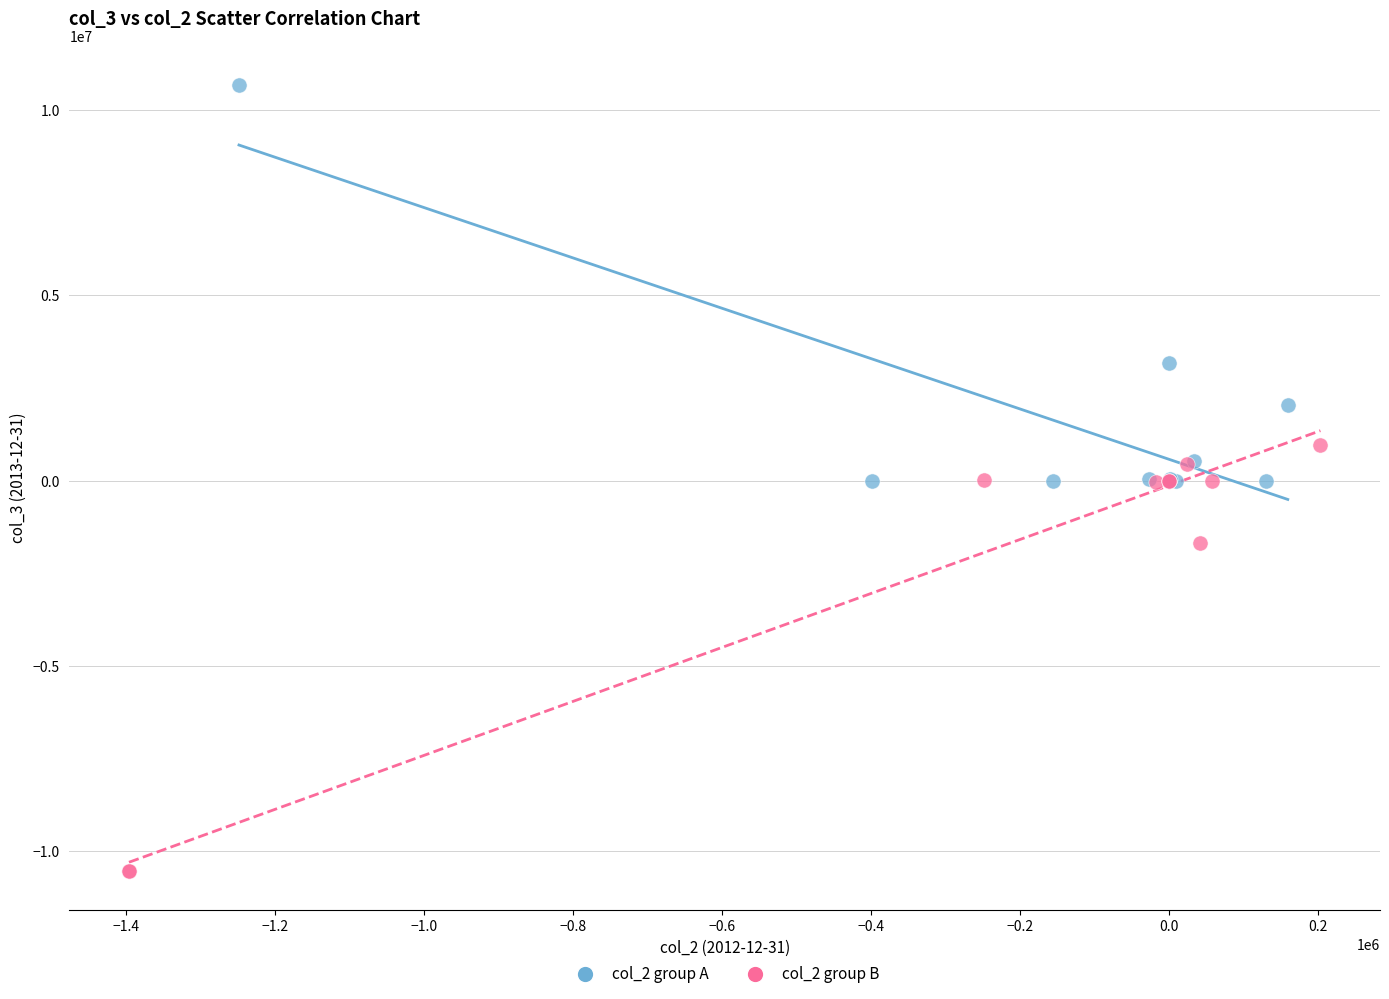

Which series reaches the maximum Y coordinate?

col_2 group A